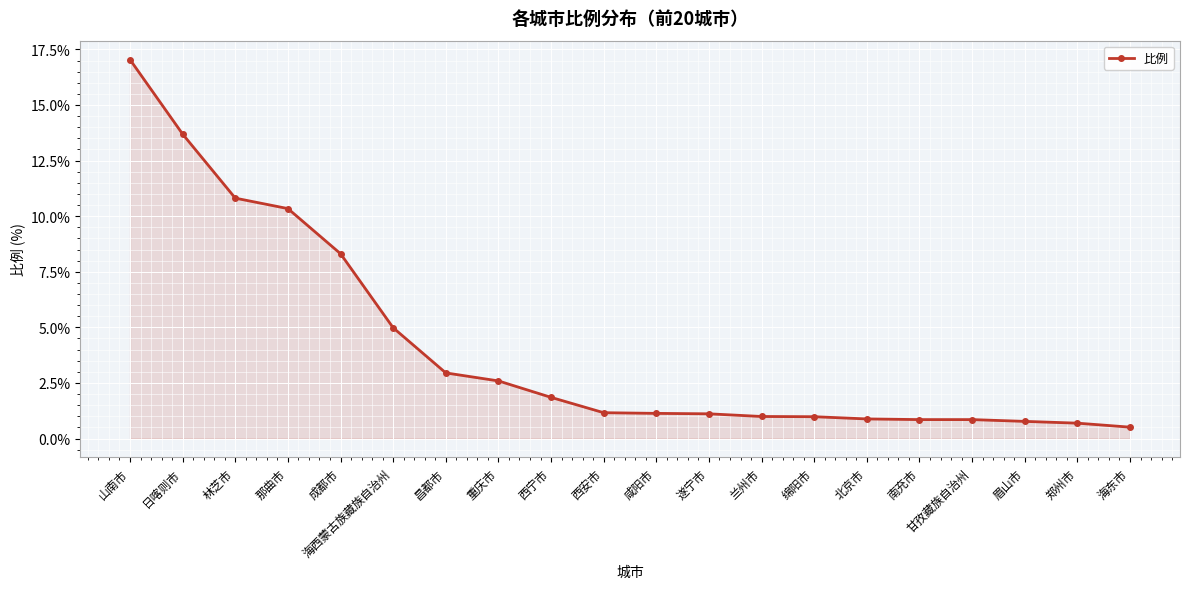

True or false: the data shows 0.8 at 甘孜藏族自治州.

True